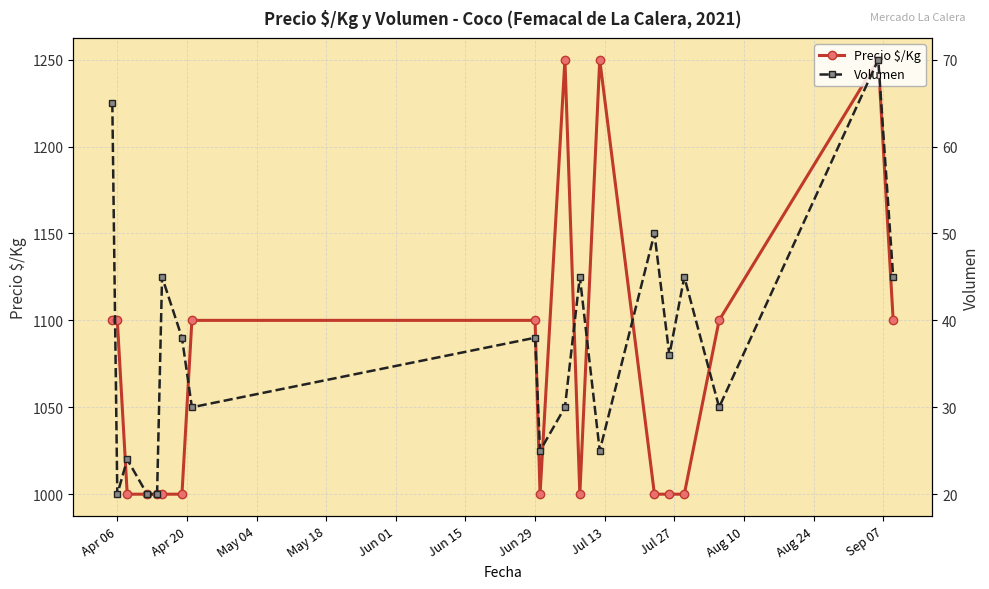

What is the minimum value for Precio $/Kg?

1000